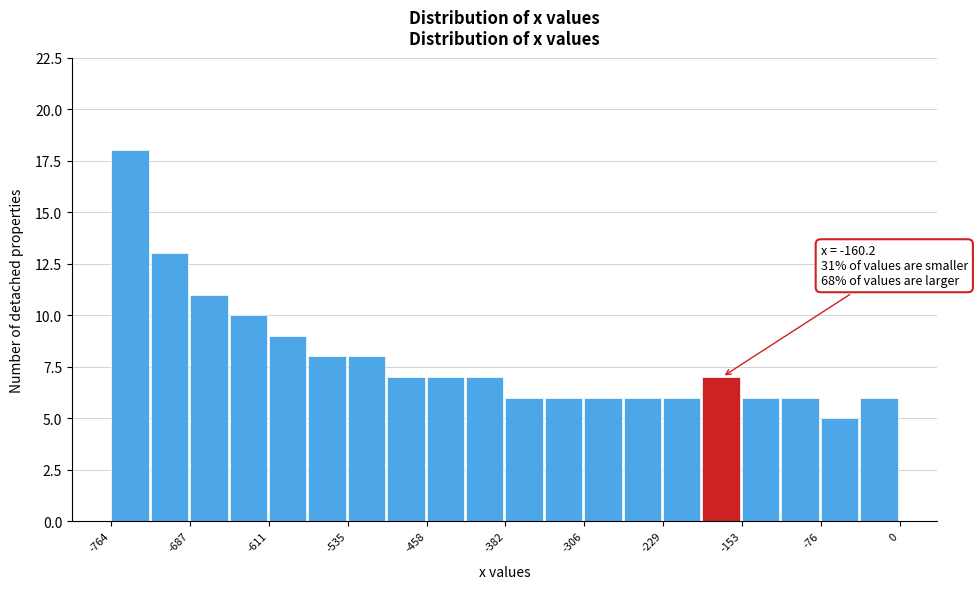

Around what value on the x-axis is the tallest bar? Give the approximate position of its centre, as read against the axis.

-750